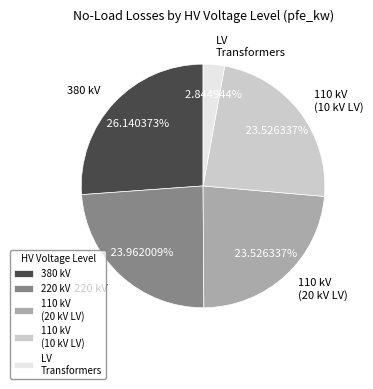

Between 110 kV (20 kV LV) and 380 kV, which is larger?

380 kV